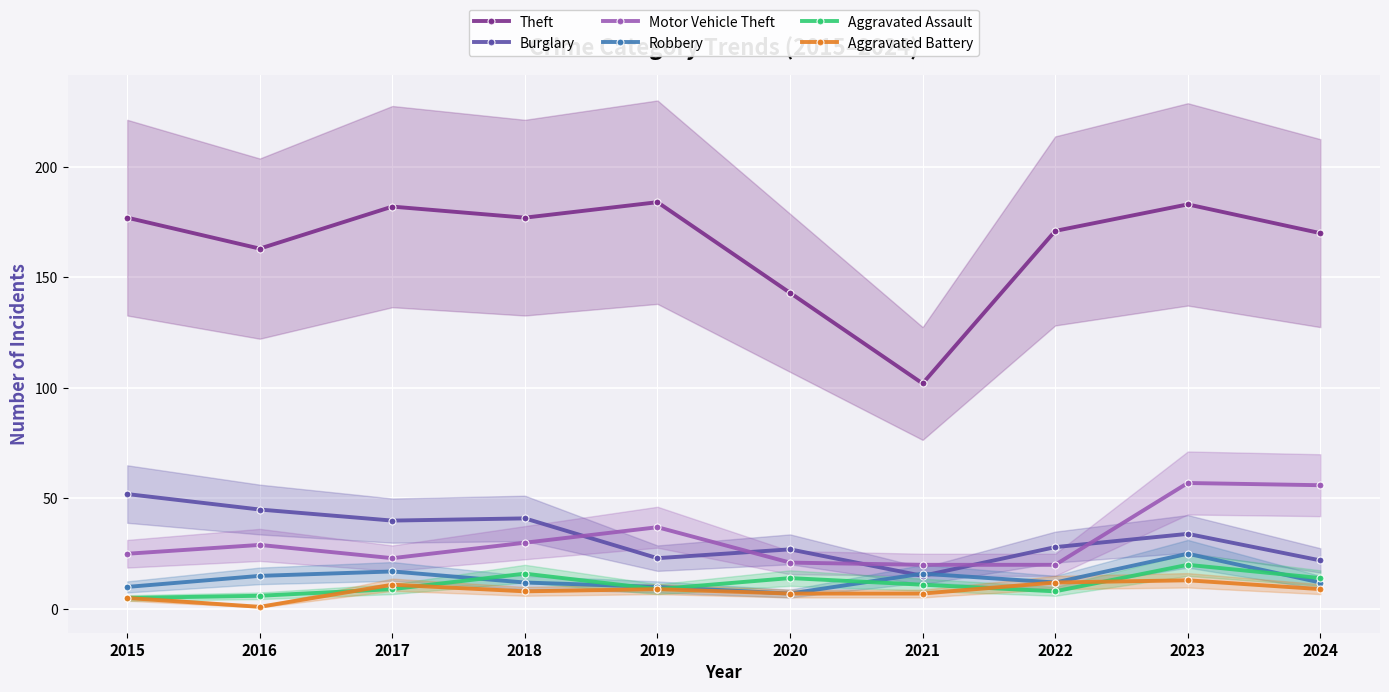

True or false: Motor Vehicle Theft and Robbery intersect in this chart.

False